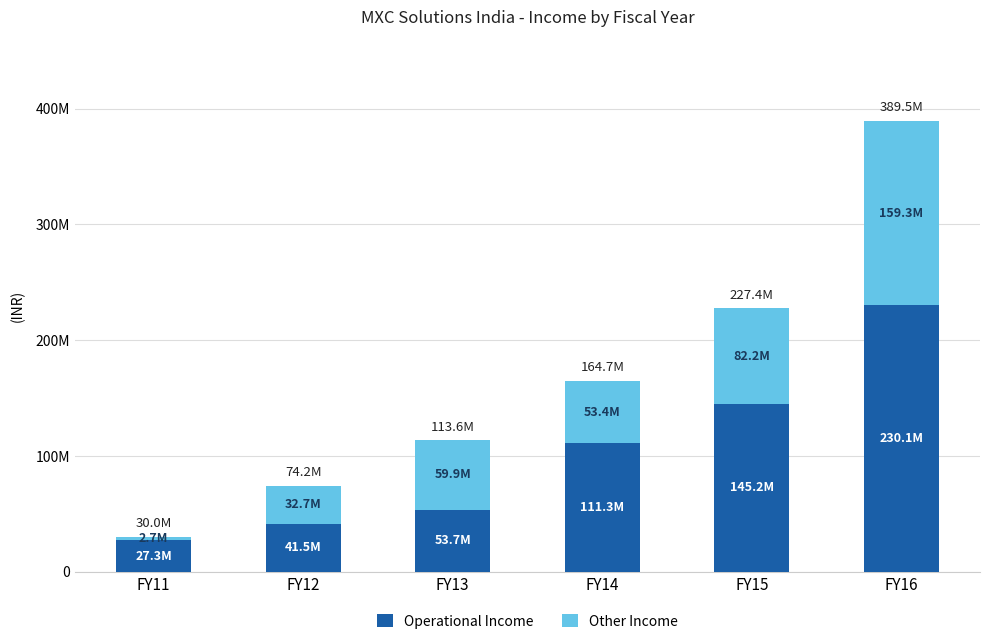

What is the total value across all series at FY12?

74150089.0